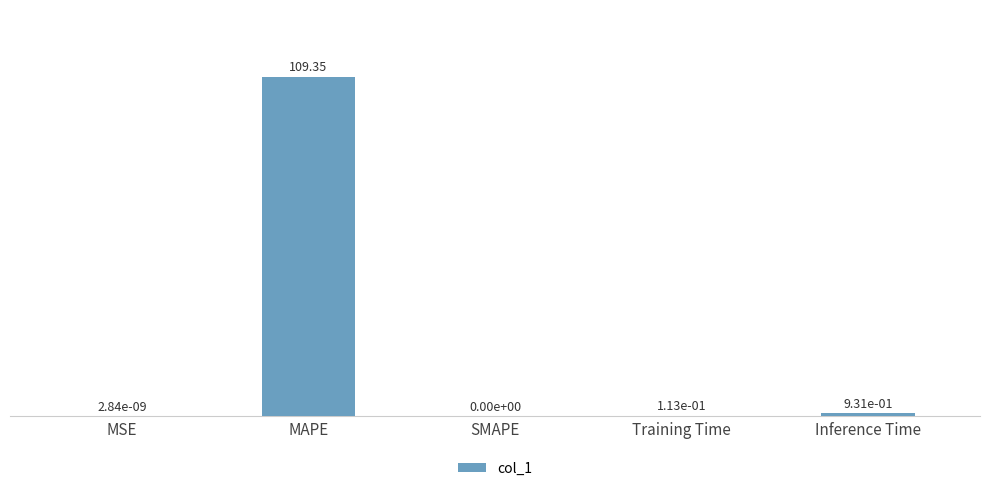

At which category does the chart reach its peak across all series?

MAPE